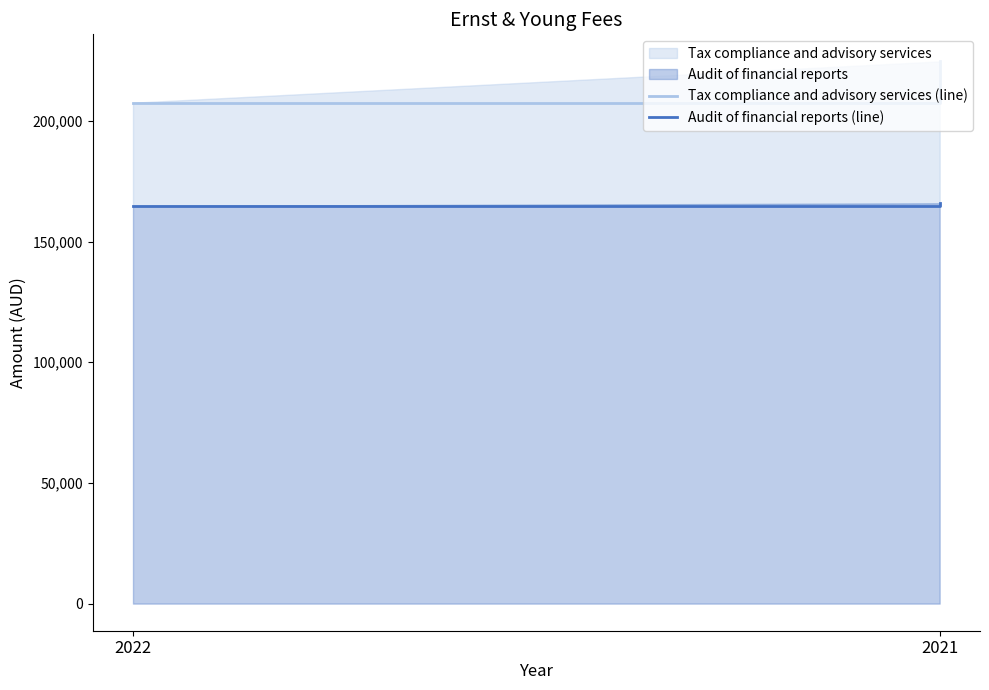

Which has a higher value, 2022 or 2021?

2021